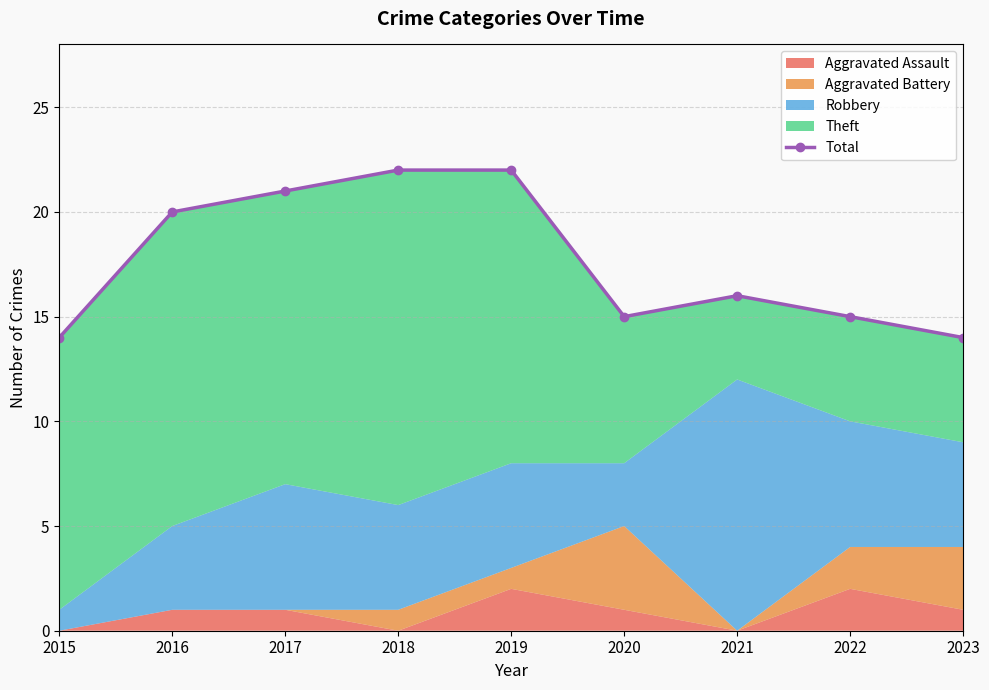

What is the sum of the values at 2021 and 2020?

31